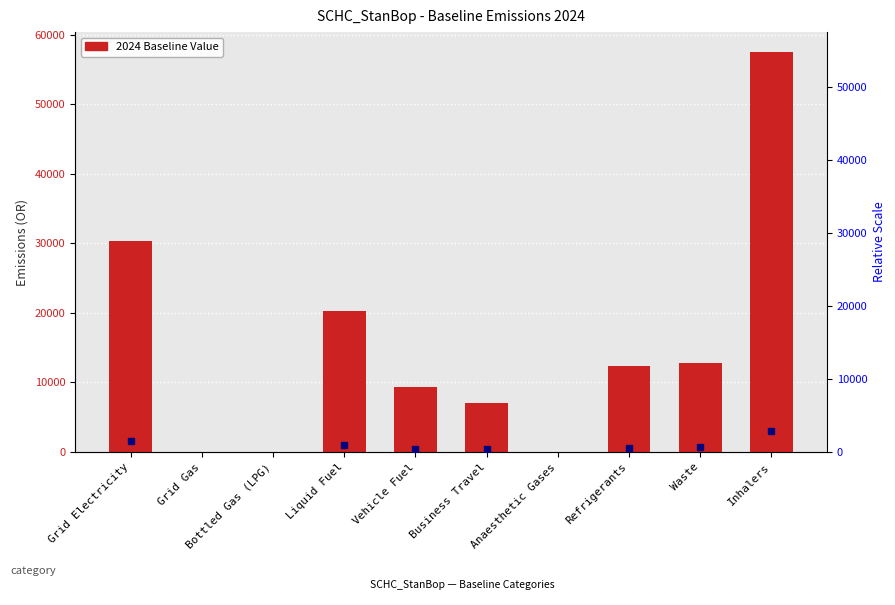

True or false: the data shows 30270.9 at Grid Electricity.

True